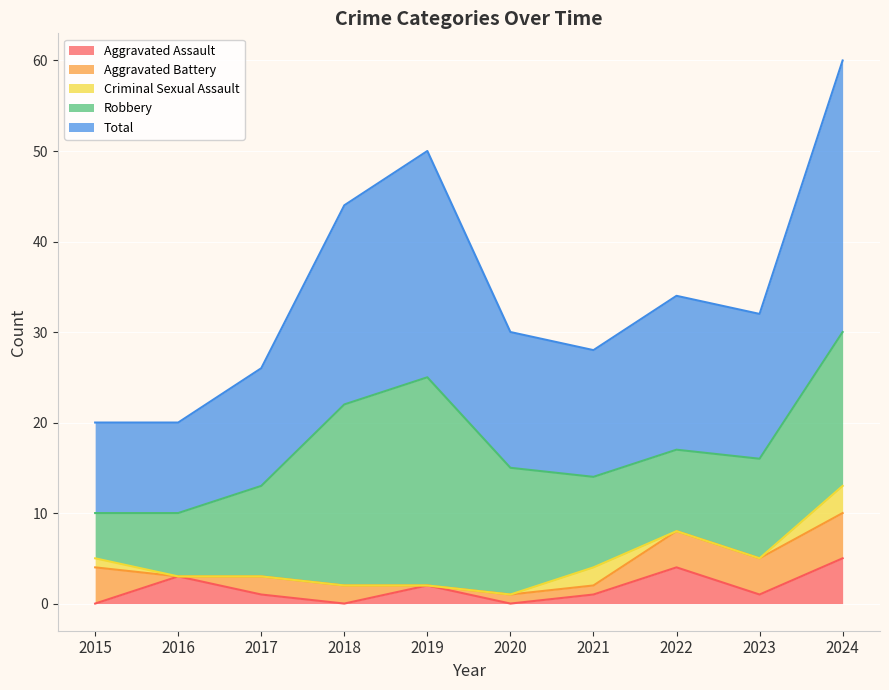

Which series changed the most between 2018 and 2024?

Total